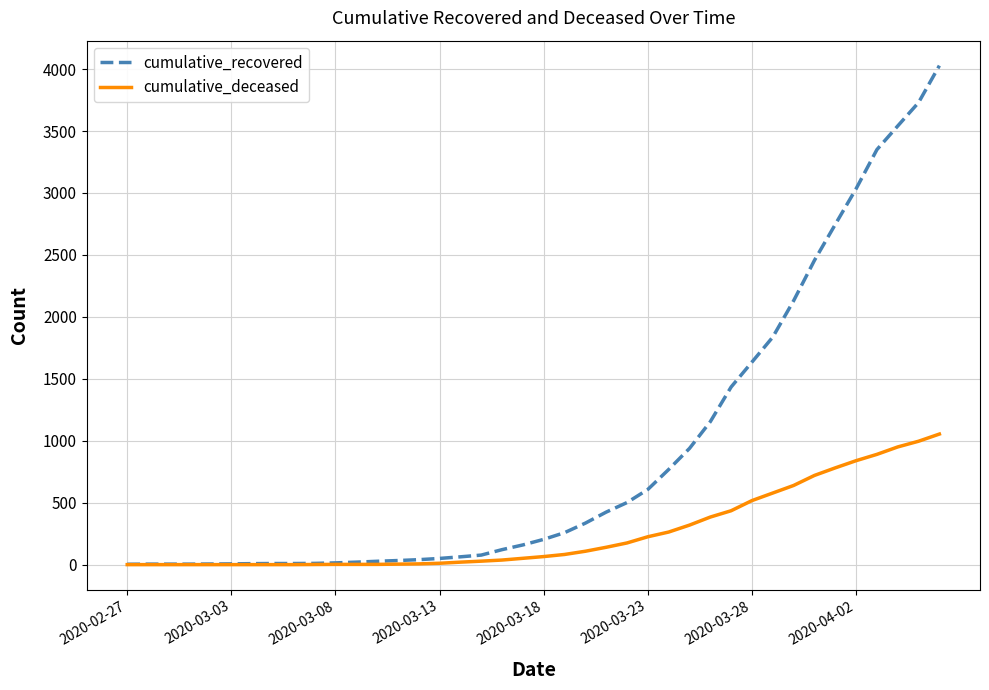

Which series has the largest total across all categories?

cumulative_recovered